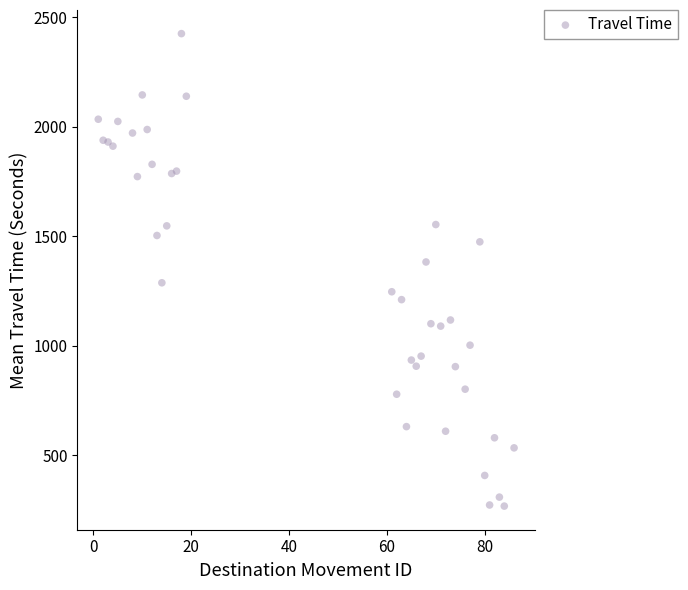

What is the range of Y values (max minus min)?

2158